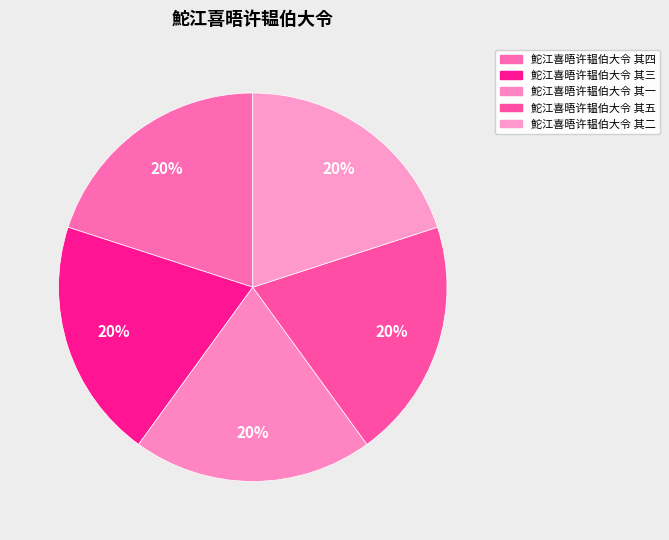

To the nearest percent, what portion does 鮀江喜晤许韫伯大令 其一 represent?

20%